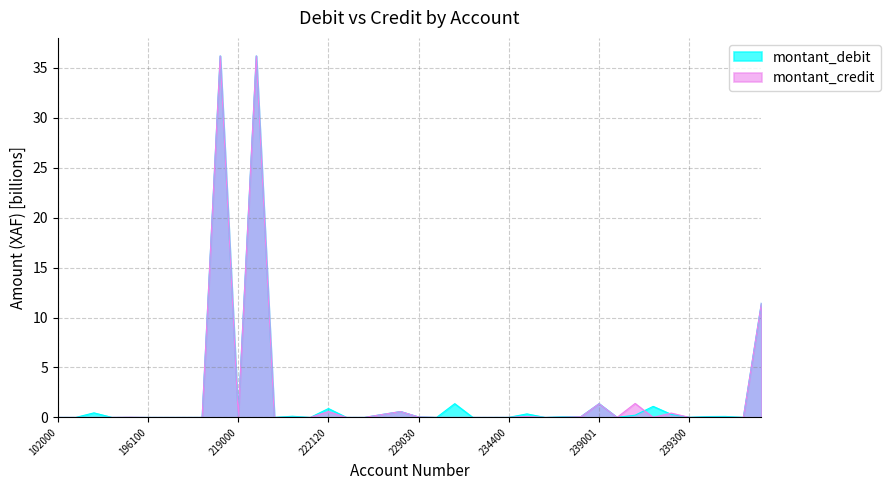

How many values in montant_credit are above zero?

20